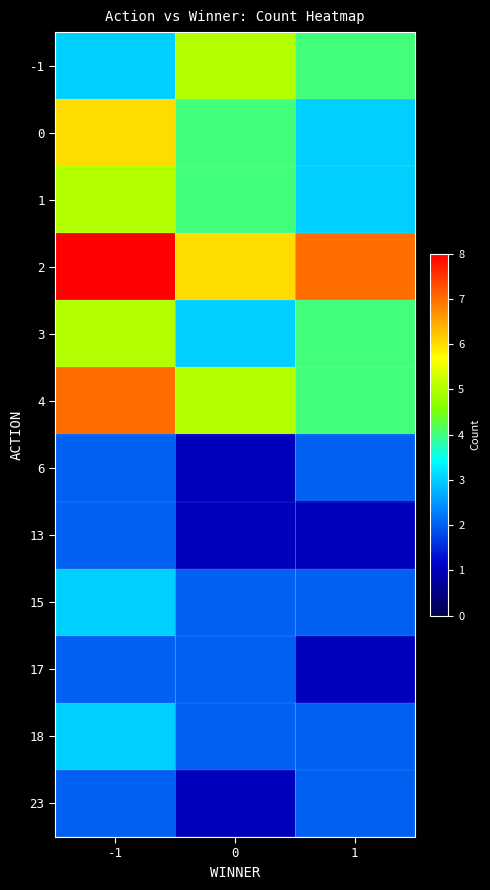

Reading left to right, list all the values displayed in this chart.

-1: -1=3	0=5	1=4
0: -1=6	0=4	1=3
1: -1=5	0=4	1=3
2: -1=8	0=6	1=7
3: -1=5	0=3	1=4
4: -1=7	0=5	1=4
6: -1=2	0=1	1=2
13: -1=2	0=1	1=1
15: -1=3	0=2	1=2
17: -1=2	0=2	1=1
18: -1=3	0=2	1=2
23: -1=2	0=1	1=2